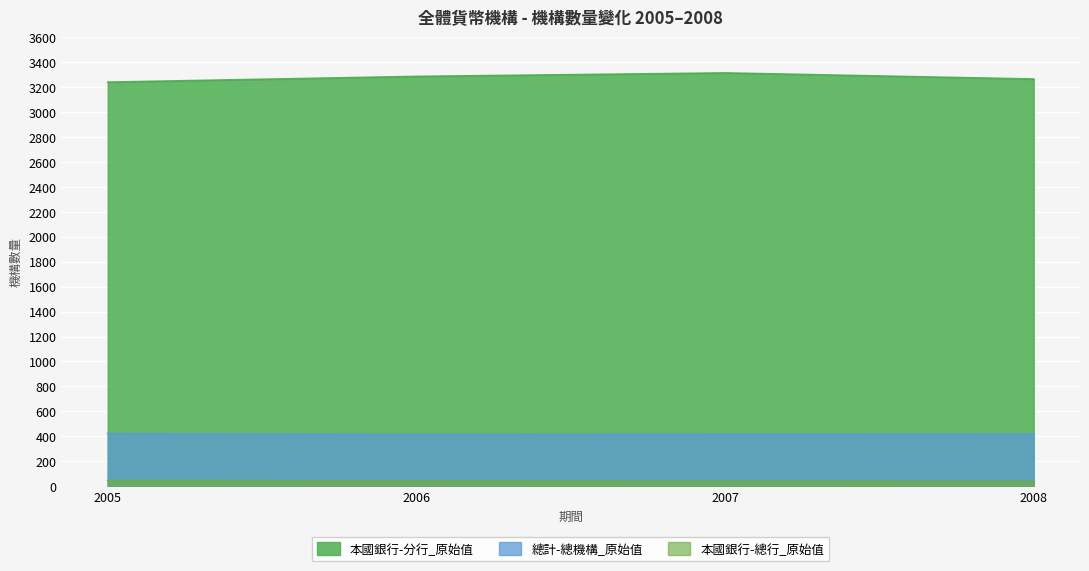

Where is the first local minimum for 總計-總機構_原始值?

2006